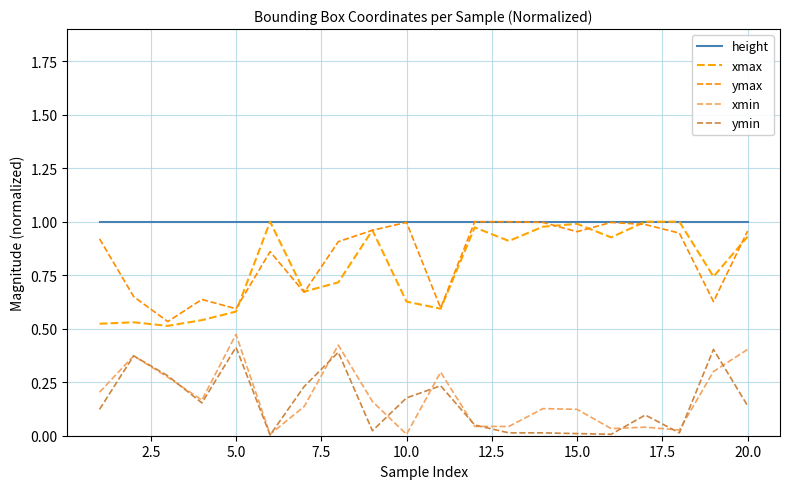

What is the sum of all height values?

20.0